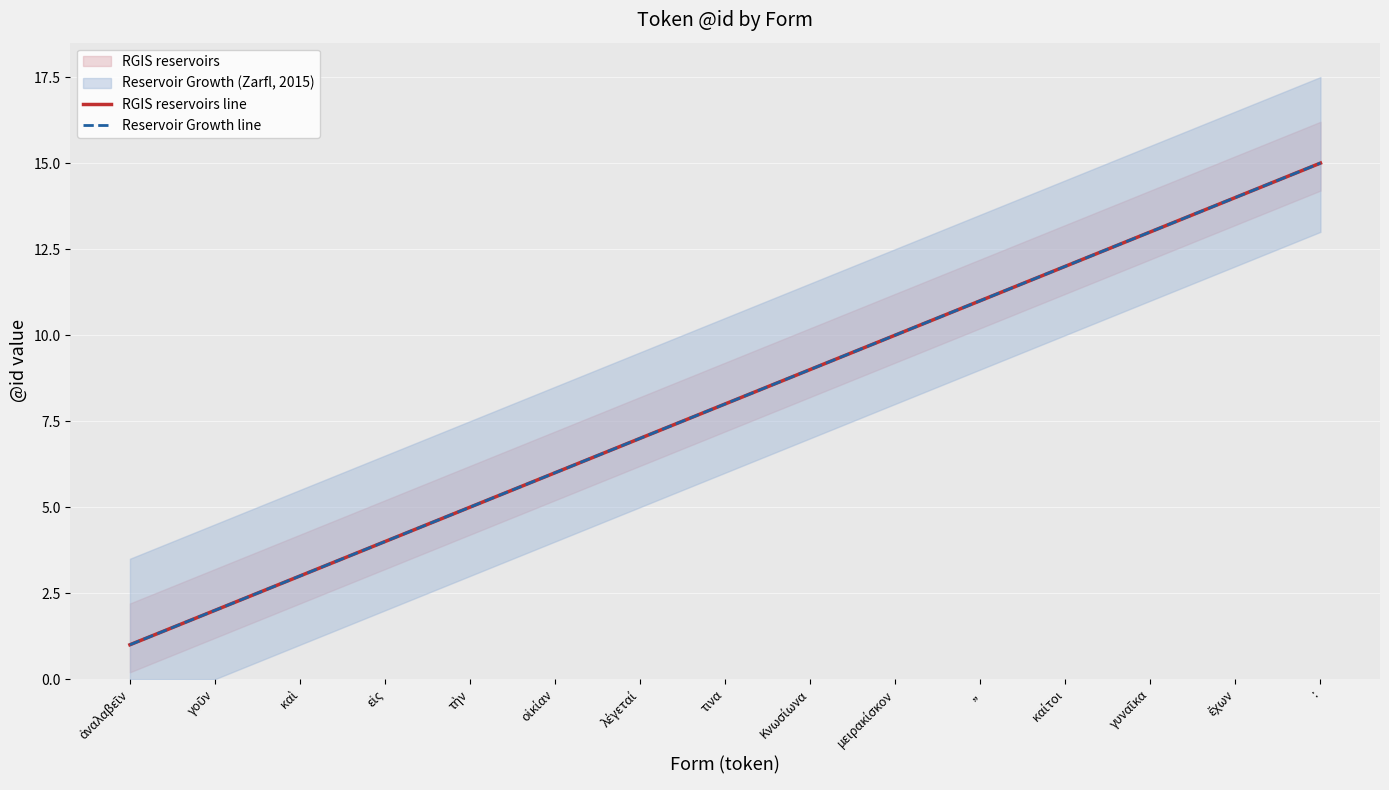

What is the total value across all series at γοῦν?

4